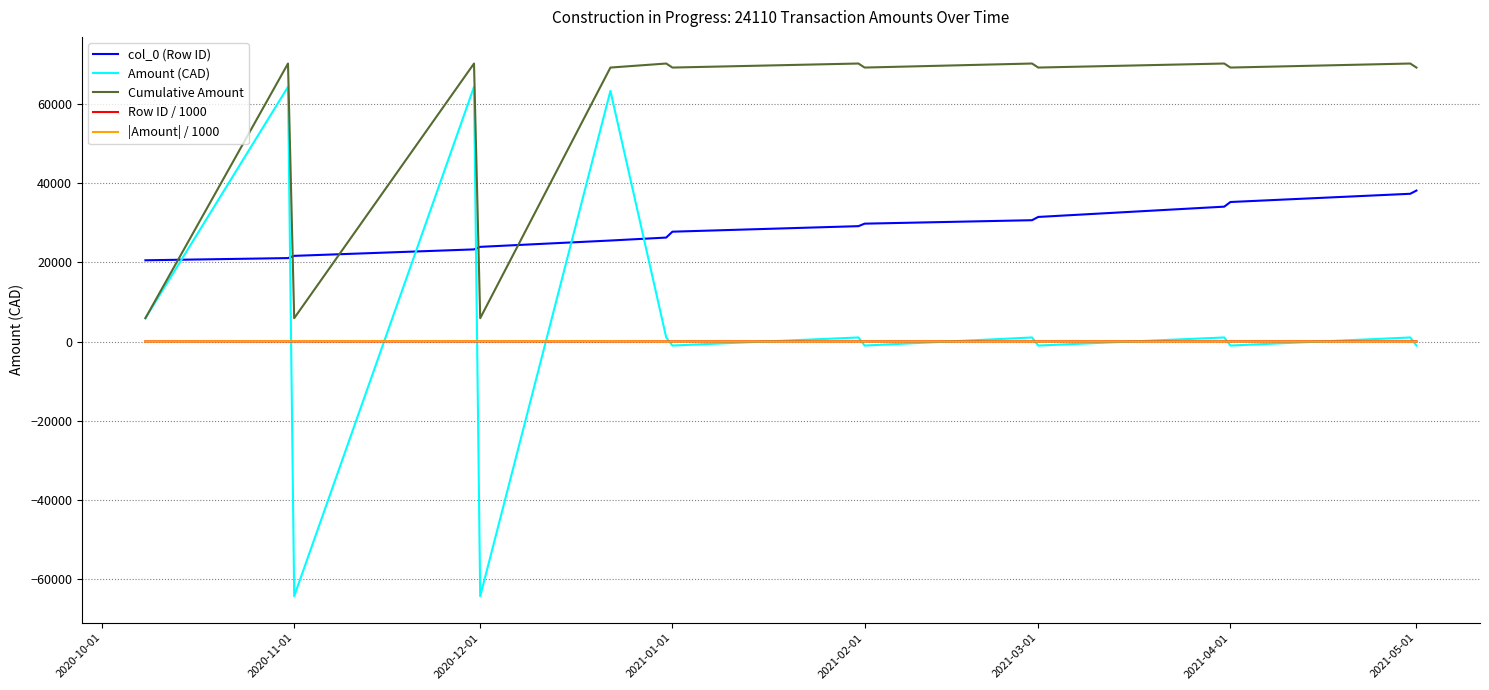

What is the greatest value displayed?

70108.5